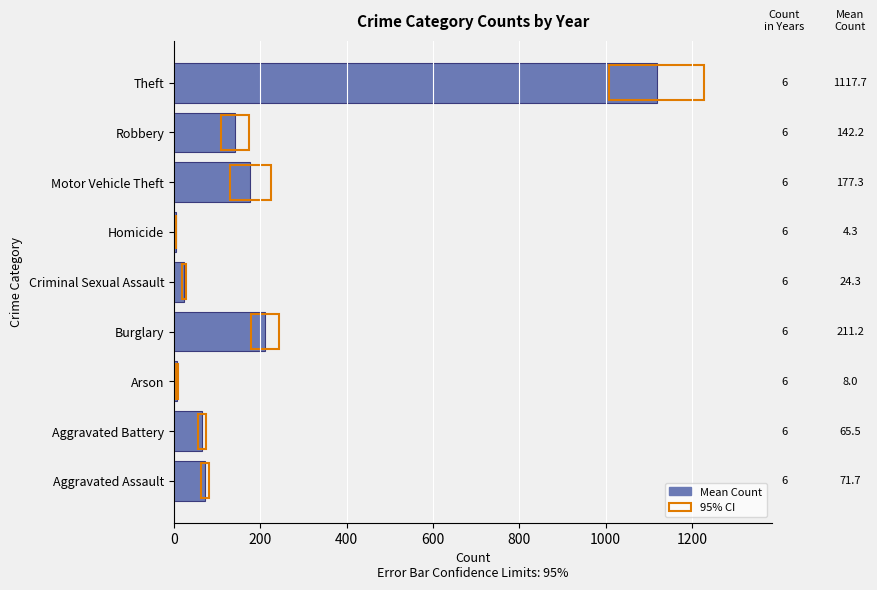

How many data points are less than 71?

4